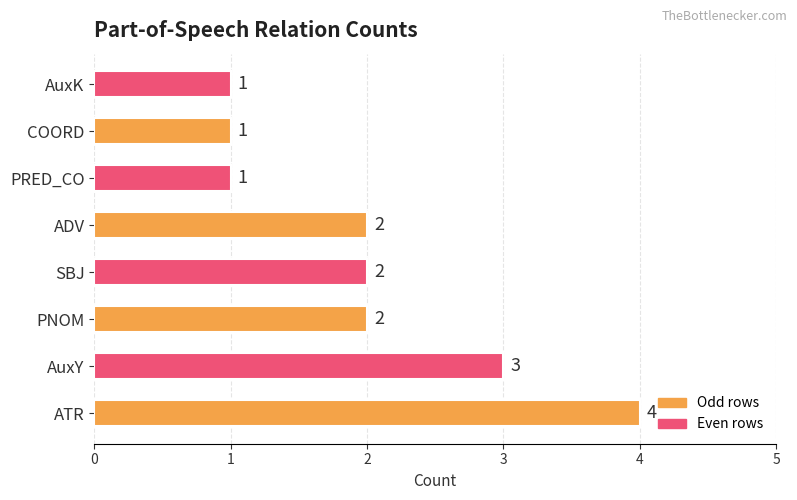

Does the chart contain stacked bars?

No